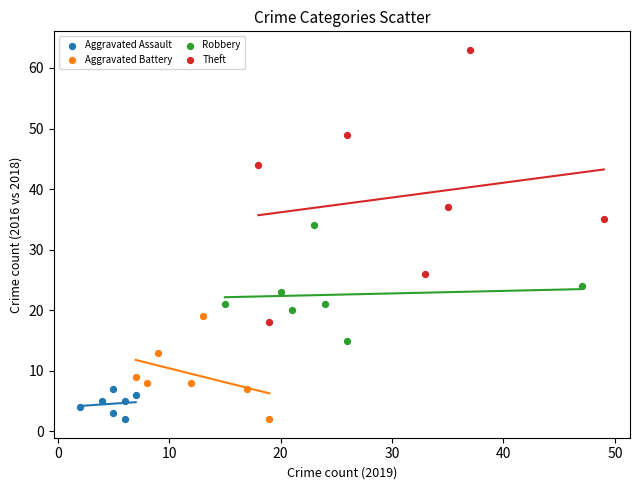

Which series contains the highest Y value?

Theft